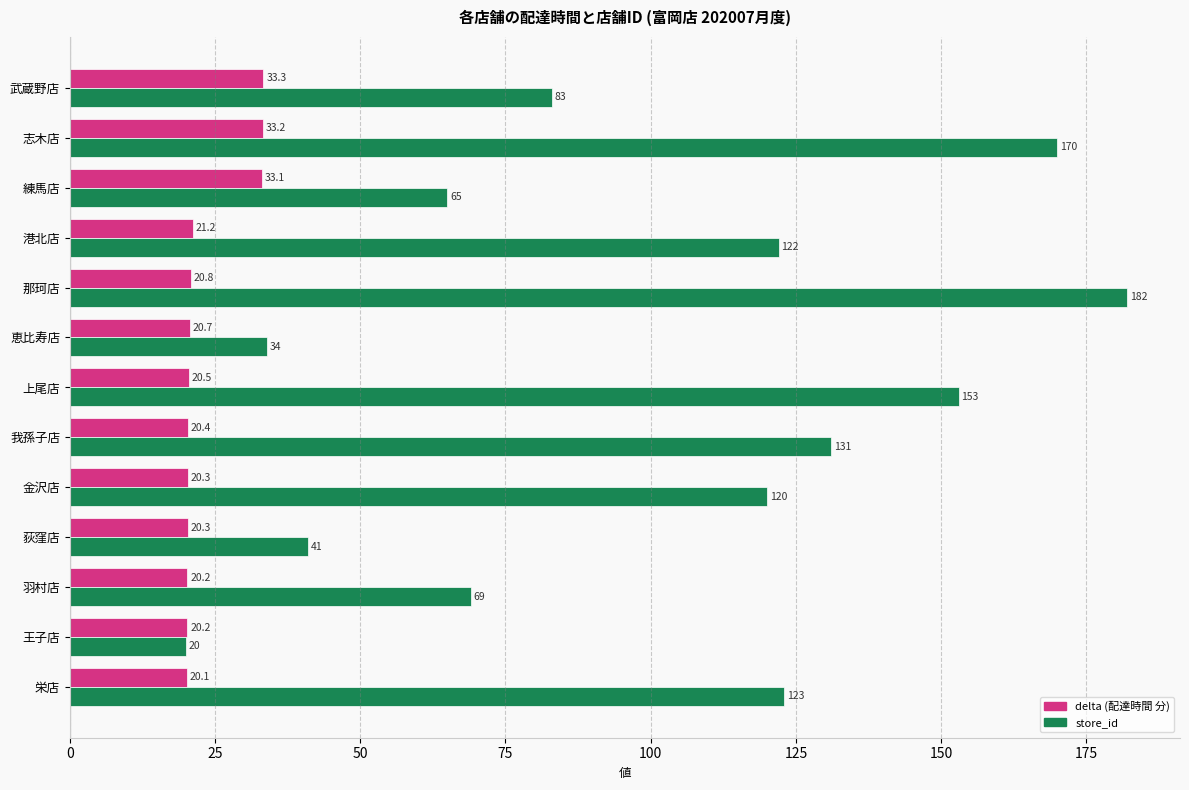

Is it true that store_id equals 13.7 at 荻窪店?

False